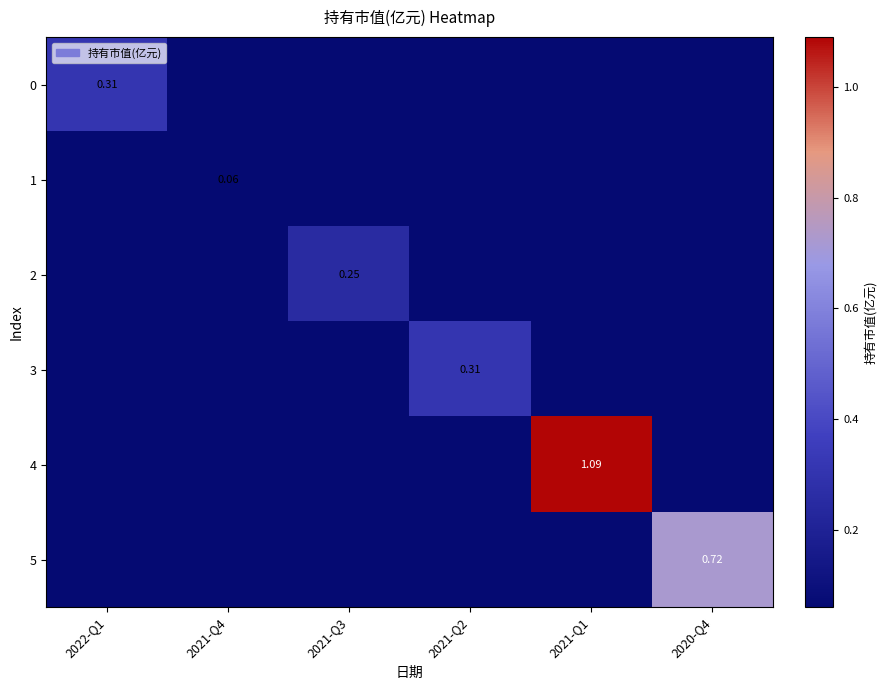

How many distinct data groups are displayed?

6